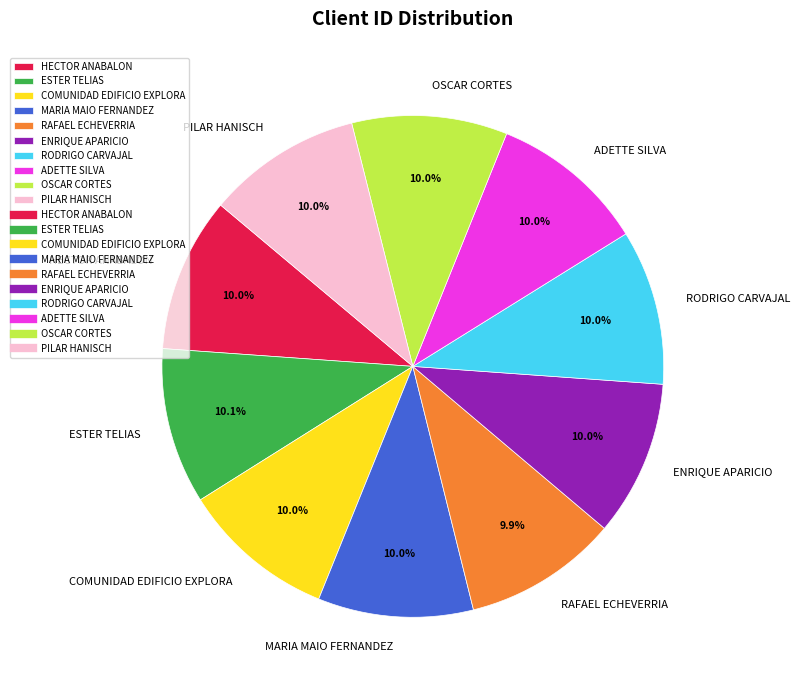

Approximately how many times larger is the value at MARIA MAIO FERNANDEZ compared to RODRIGO CARVAJAL?

1.0